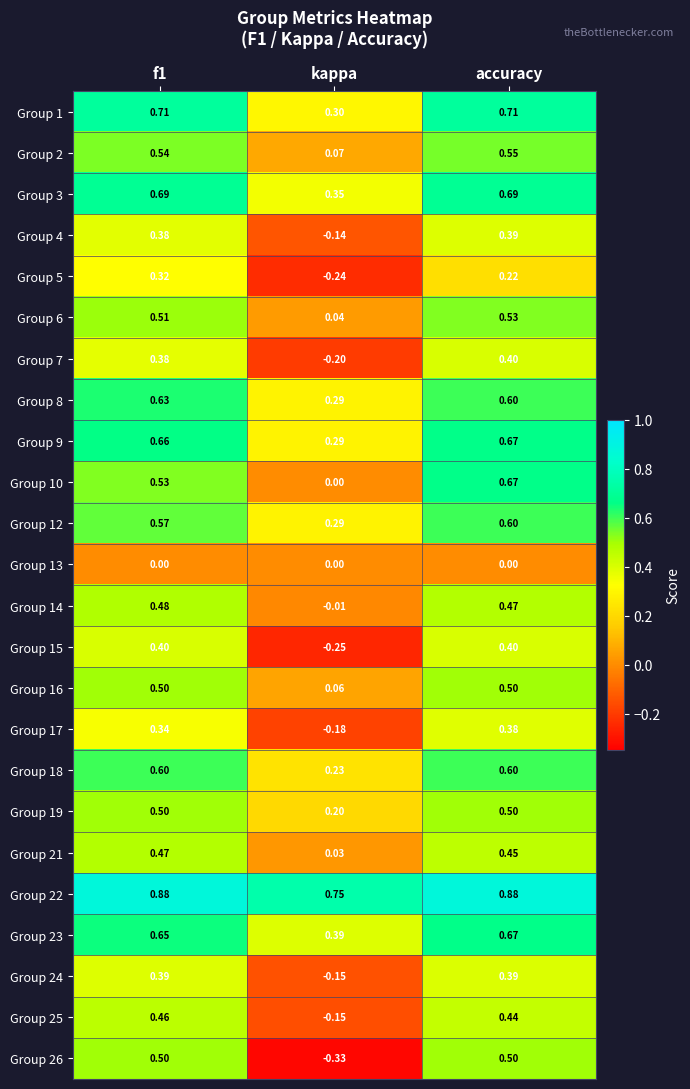

Which label corresponds to the smallest value in the chart?

kappa